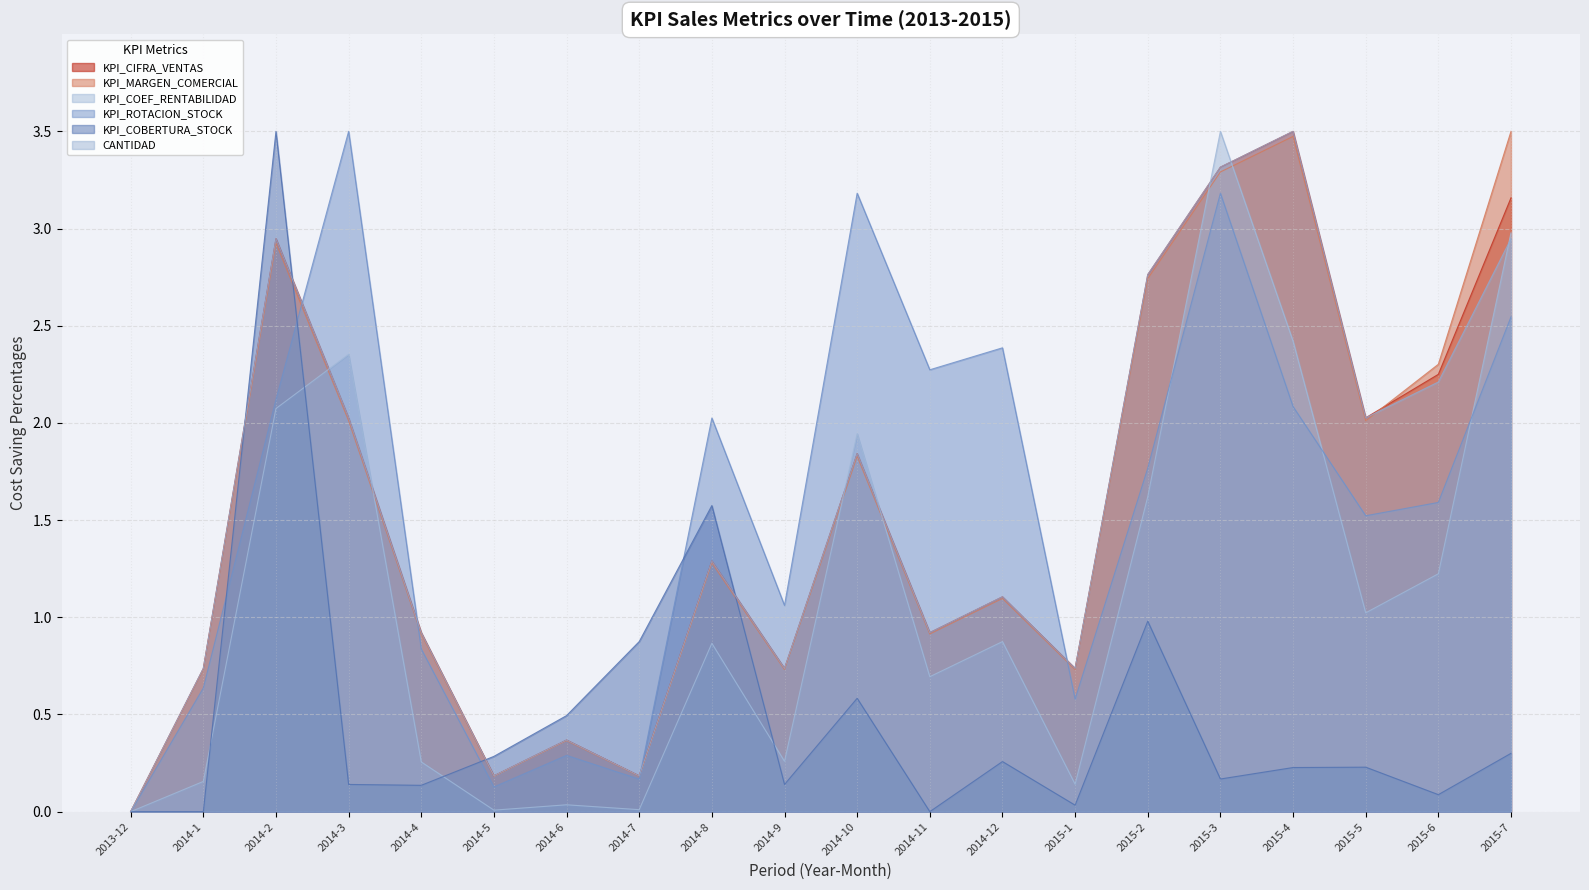

The value of KPI_COEF_RENTABILIDAD at 2014-2 is 3.1. True or false?

False